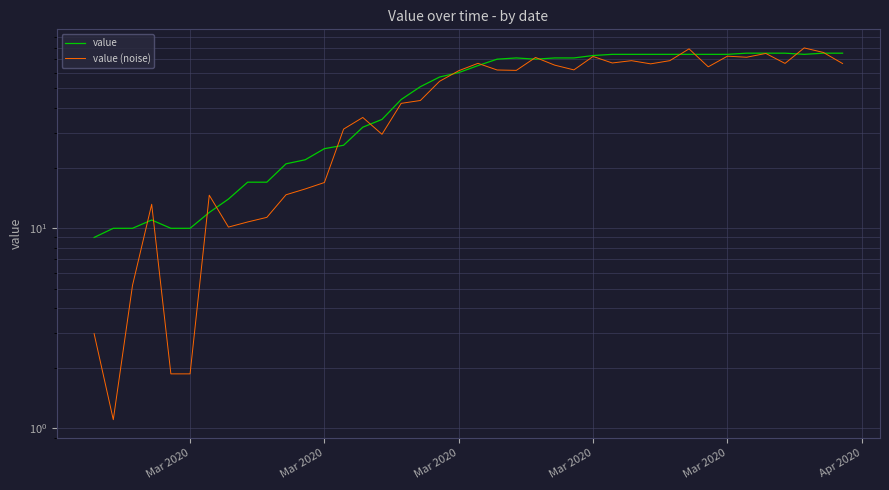

List the series in order of their overall mean, lowest first.

value (noise), value